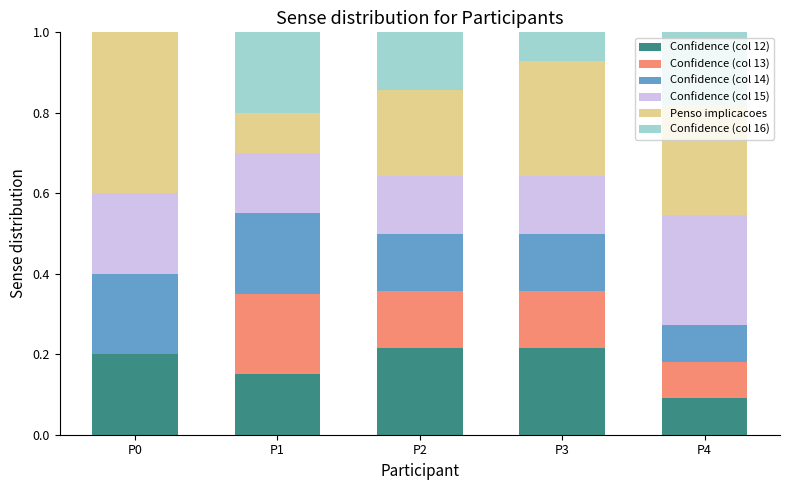

Are the bars horizontal?

No